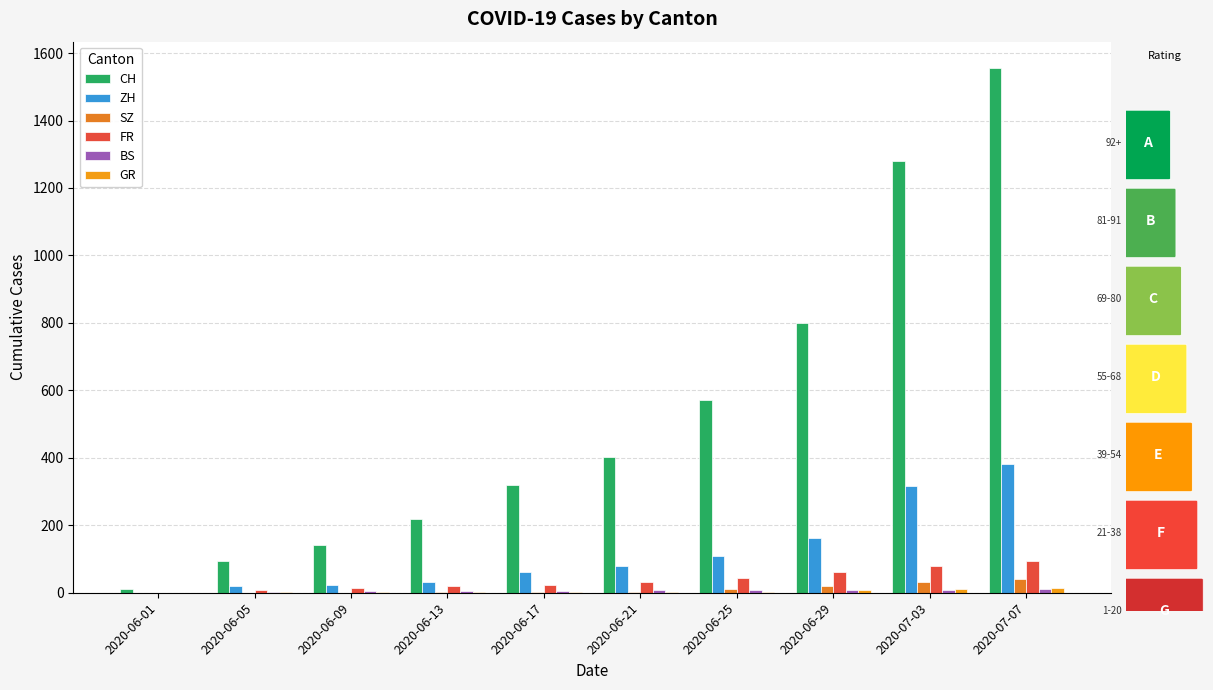

Which series has the largest total across all categories?

CH